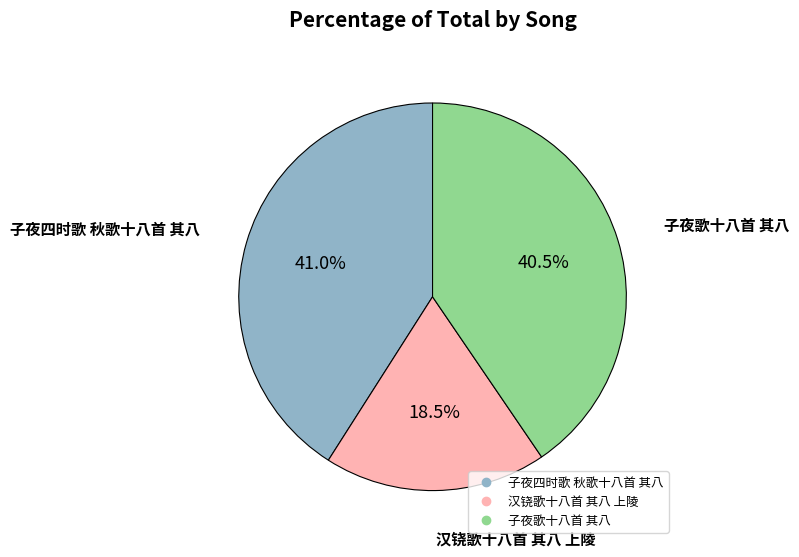

The 子夜四时歌 秋歌十八首 其八 slice represents 41% of the pie. True or false?

True